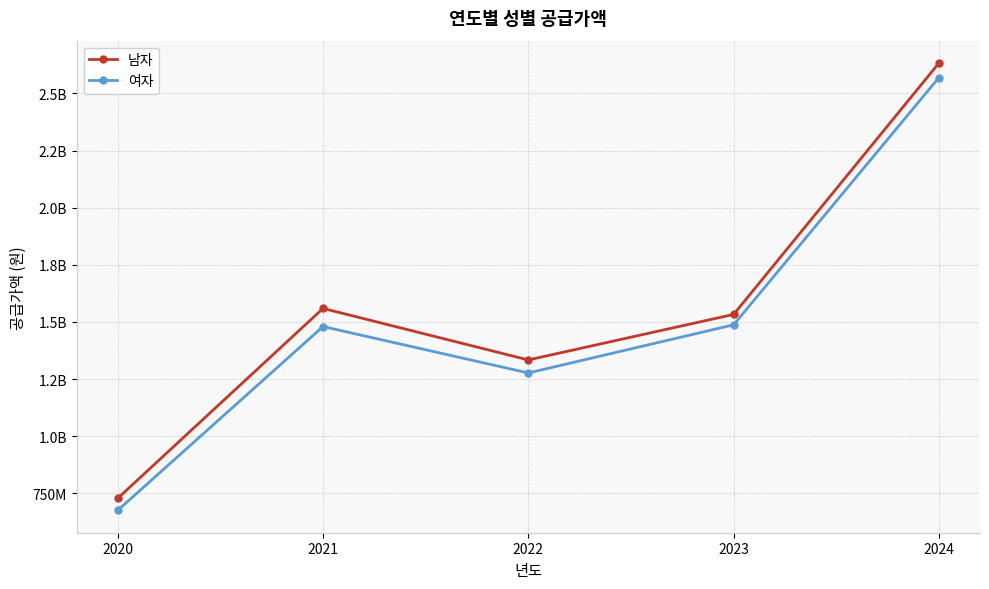

Does the chart have visible grid lines?

Yes